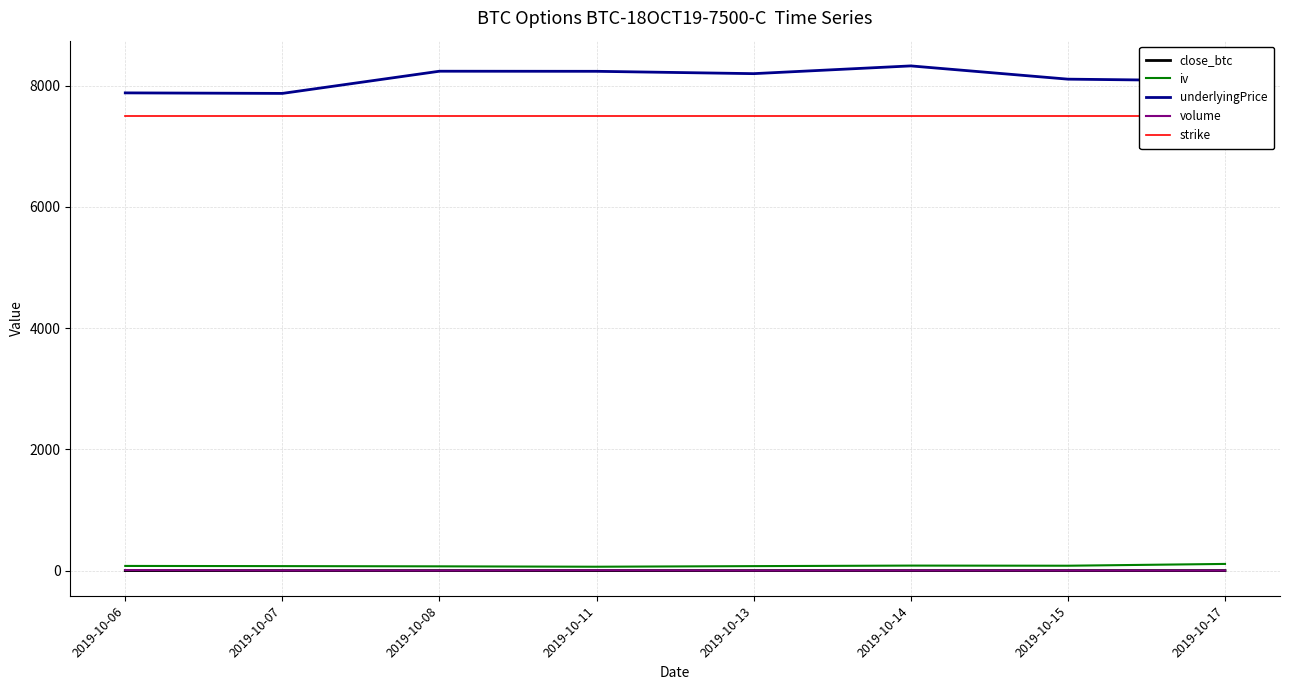

At which category does close_btc reach its first local peak?

2019-10-08